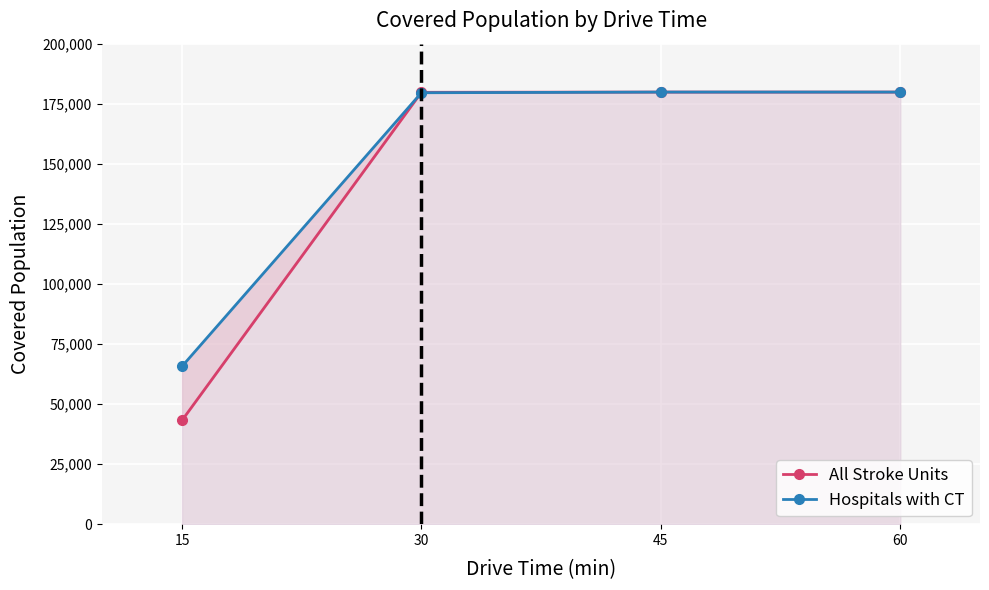

What is the minimum value for All Stroke Units?

43195